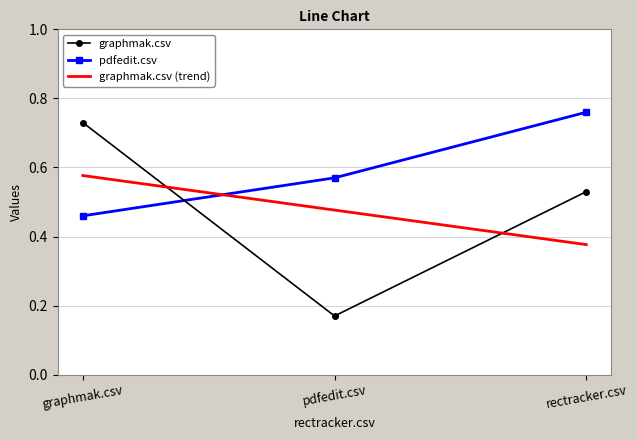

What position from the right is pdfedit.csv?

2